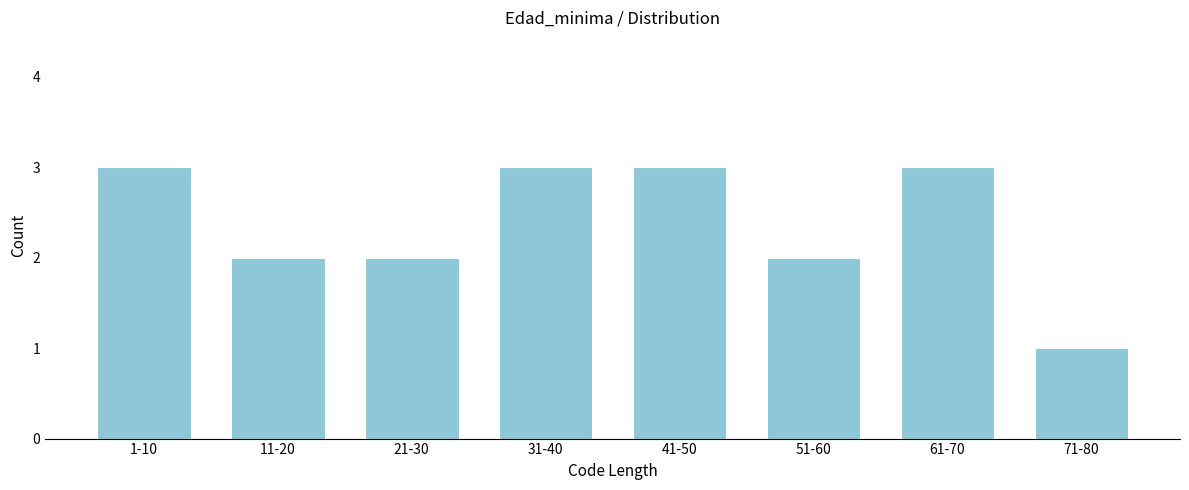

Reading right to left, list all the values displayed in this chart.

1	3	2	3	3	2	2	3